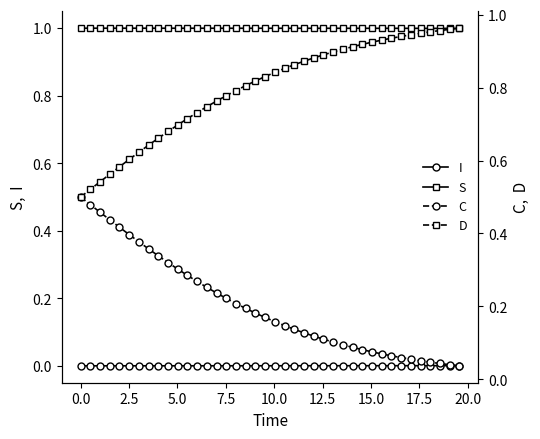

What is the value of the S point at the 17th from the left?

1.0